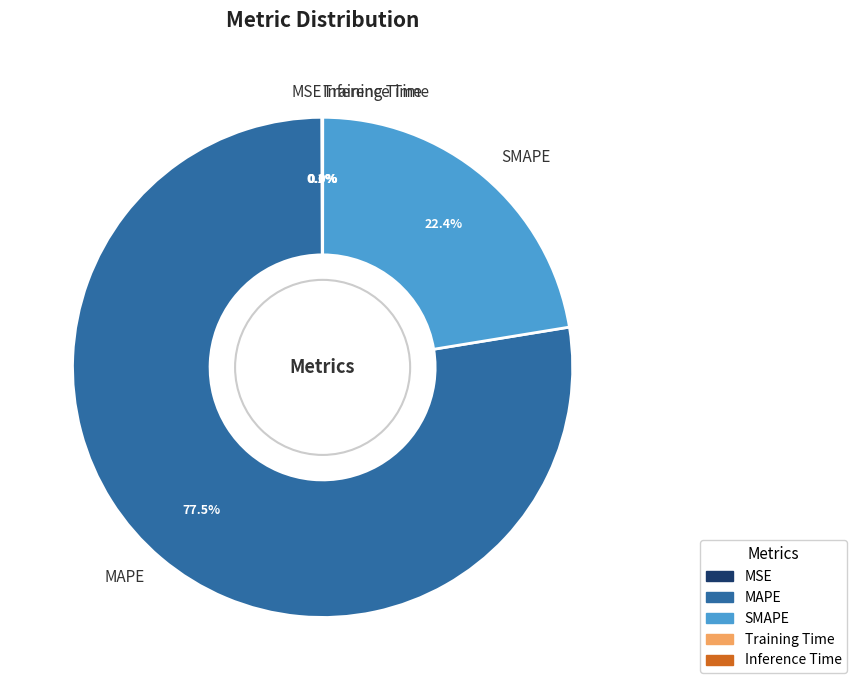

To the nearest percent, what is the average slice percentage?

20%